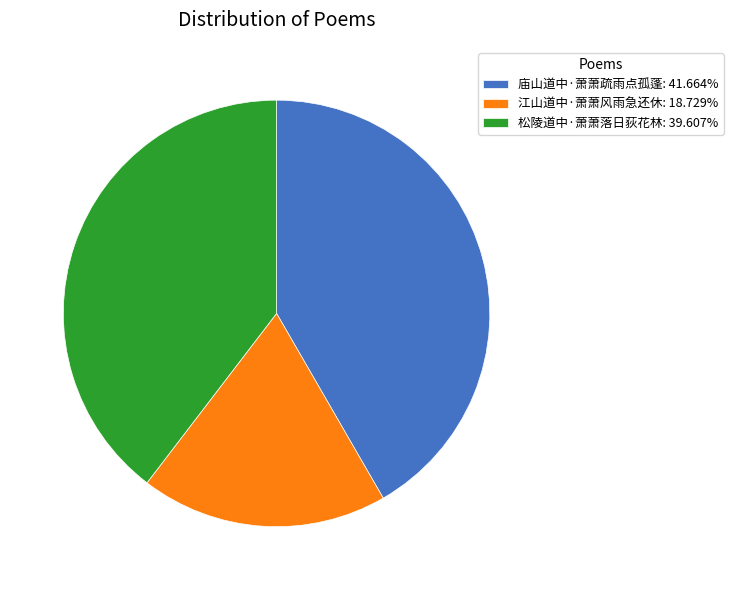

Rank the categories by value from lowest to highest.

江山道中·萧萧风雨急还休, 松陵道中·萧萧落日荻花林, 庙山道中·萧萧疏雨点孤蓬